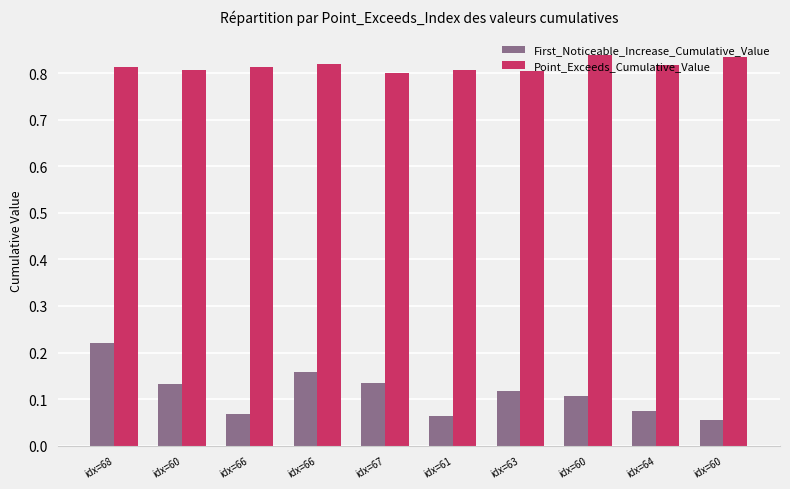

List the labels in order of First_Noticeable_Increase_Cumulative_Value value, largest first.

idx=68, idx=66, idx=67, idx=60, idx=63, idx=60, idx=64, idx=66, idx=61, idx=60